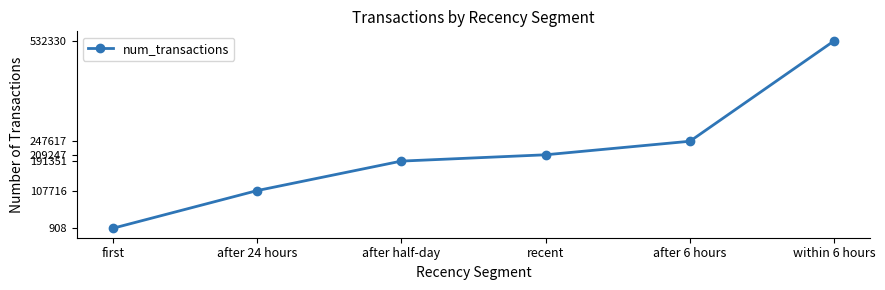

The value at after 6 hours is 120168. True or false?

False